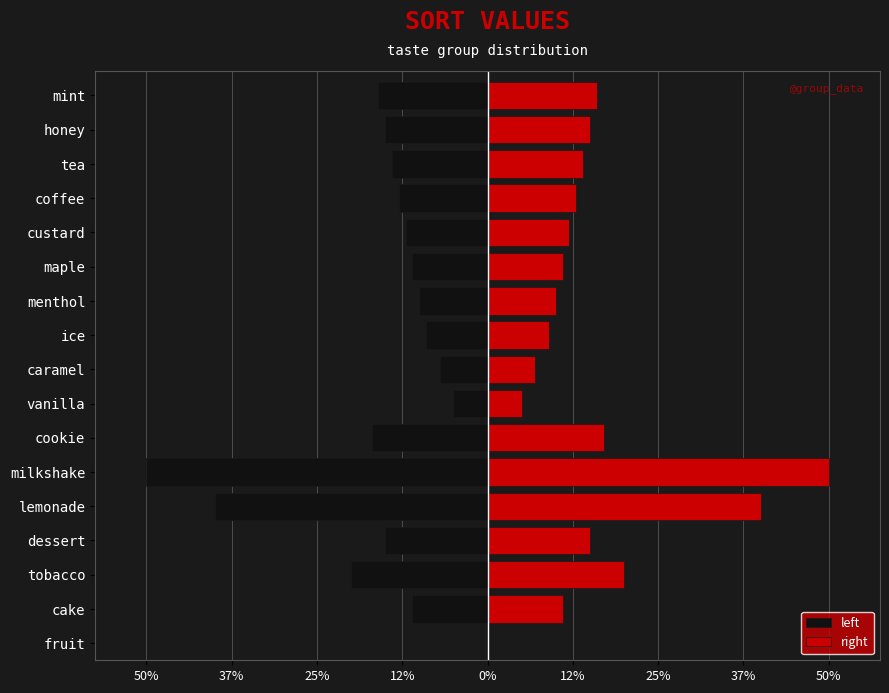

Reading left to right, extract all data points from this chart.

left: 0	-11	-20	-15	-40	-50	-17	-5	-7	-9	-10	-11	-12	-13	-14	-15	-16
right: 0	11	20	15	40	50	17	5	7	9	10	11	12	13	14	15	16